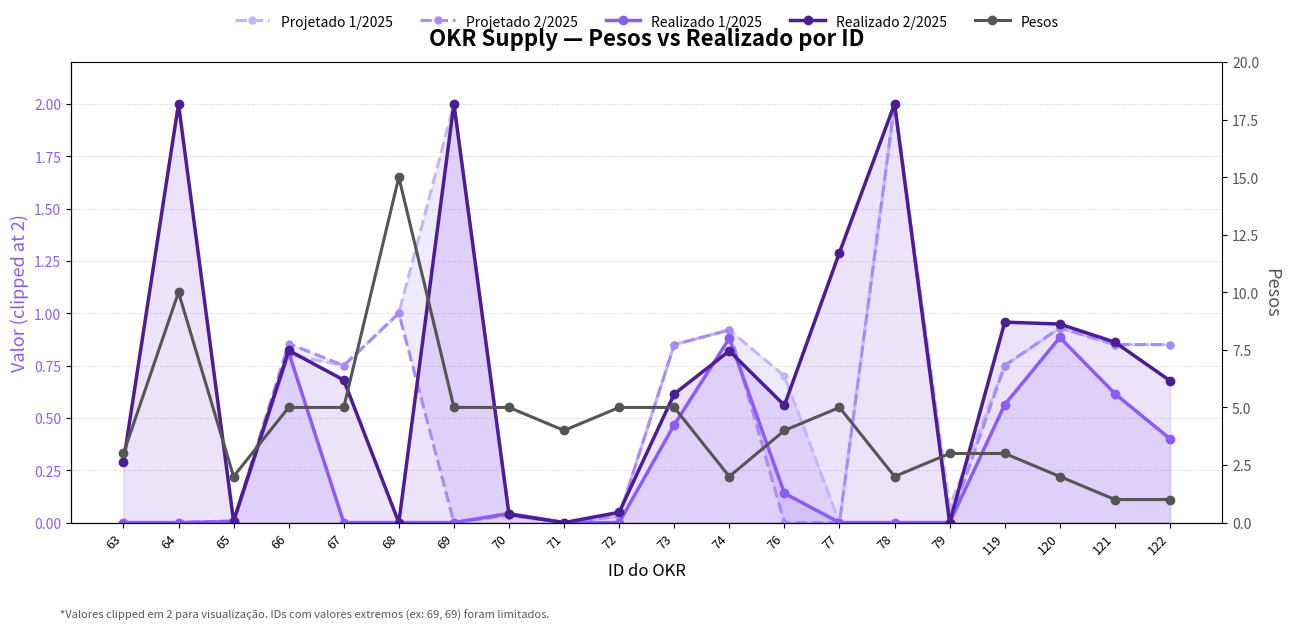

What is the value of the Projetado 1/2025 point at the 11th from the left?

0.8